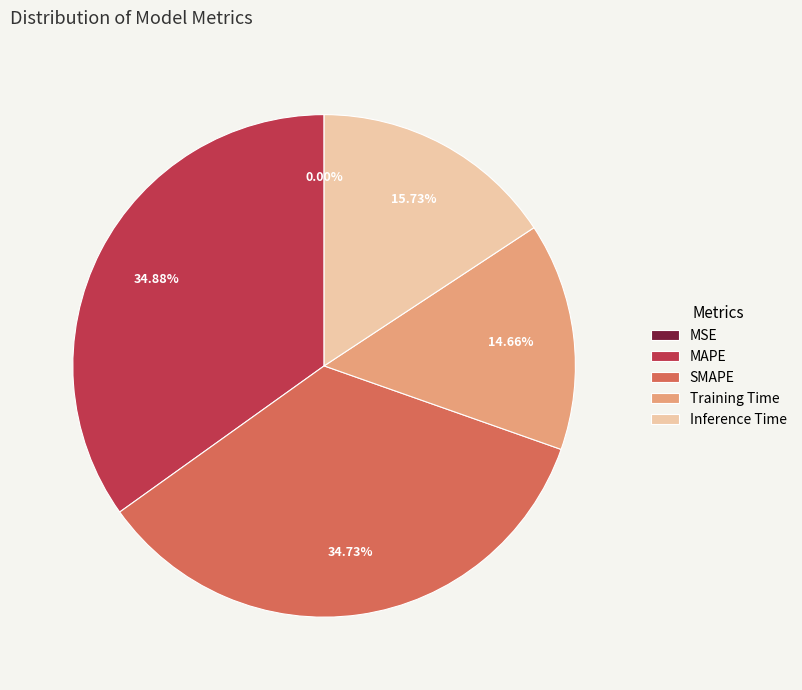

To the nearest percent, what is the average slice percentage?

20%